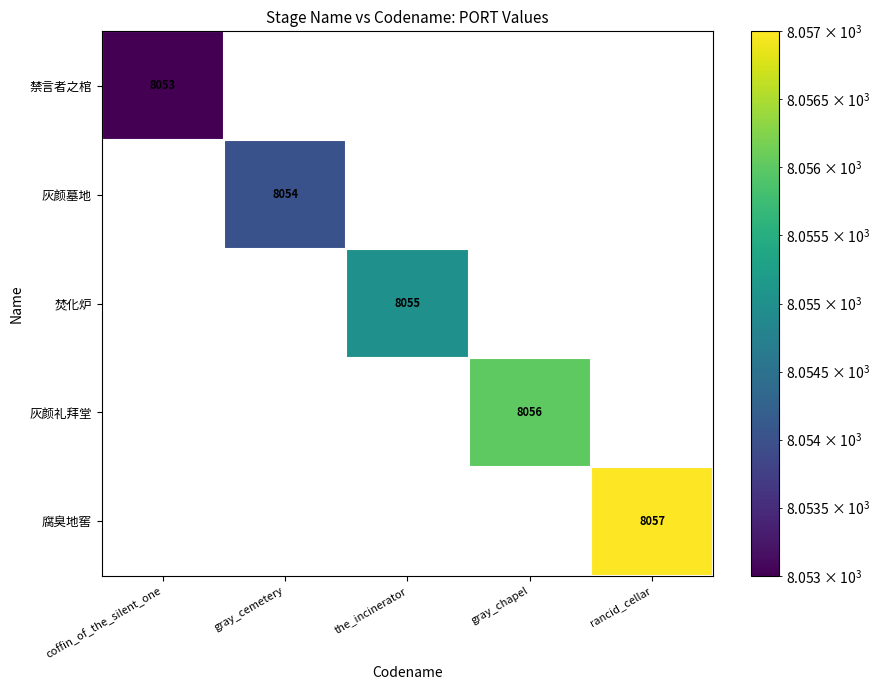

At which category is the sum across all series the highest?

rancid_cellar